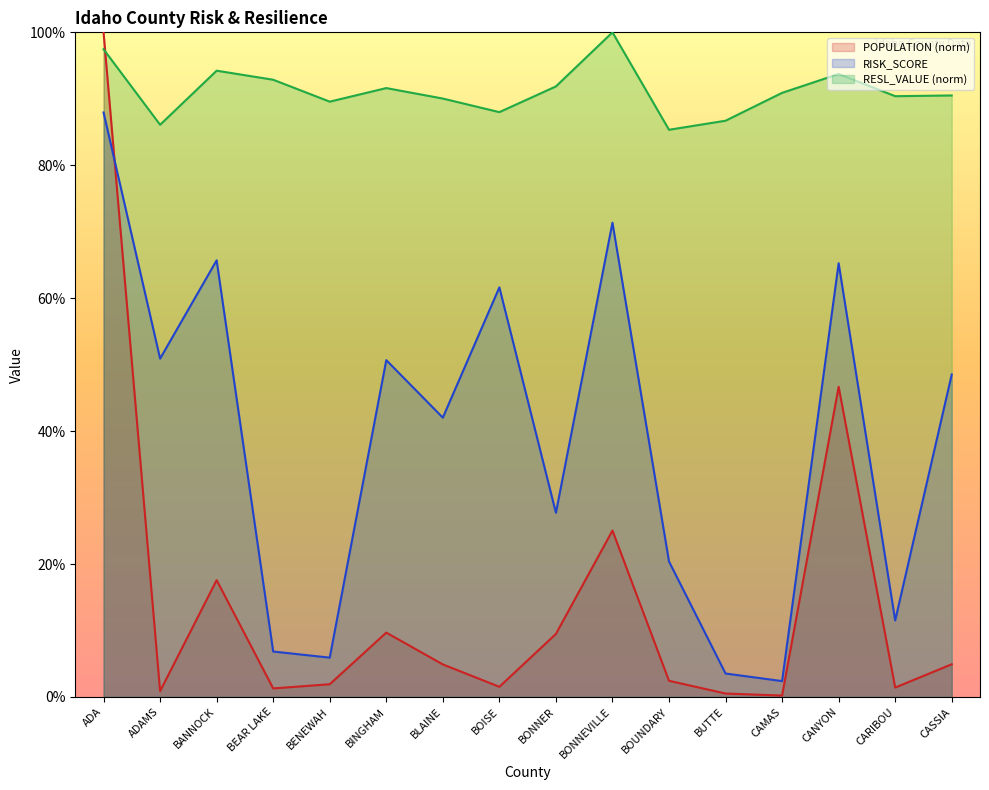

List the labels in order of RISK_SCORE value, largest first.

ADA, BONNEVILLE, BANNOCK, CANYON, BOISE, ADAMS, BINGHAM, CASSIA, BLAINE, BONNER, BOUNDARY, CARIBOU, BEAR LAKE, BENEWAH, BUTTE, CAMAS